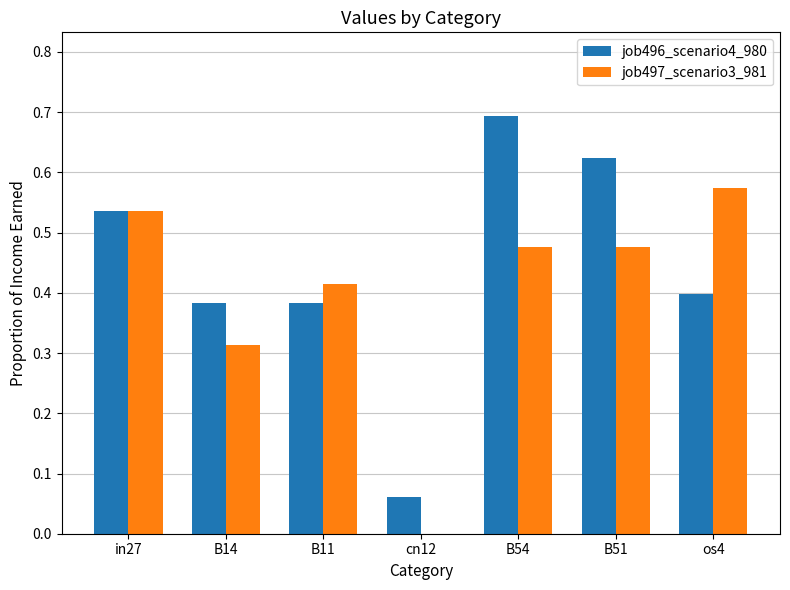

Which label corresponds to the largest value in the chart?

B54